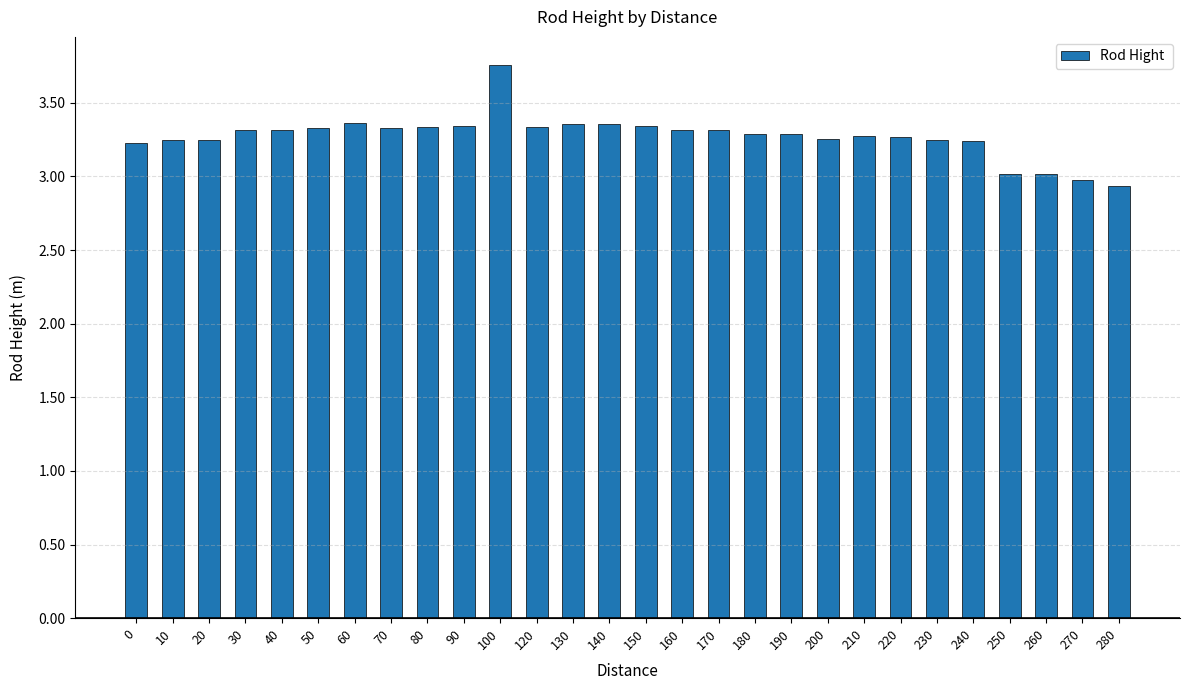

What is the change in value from 20 to 250?

-0.2